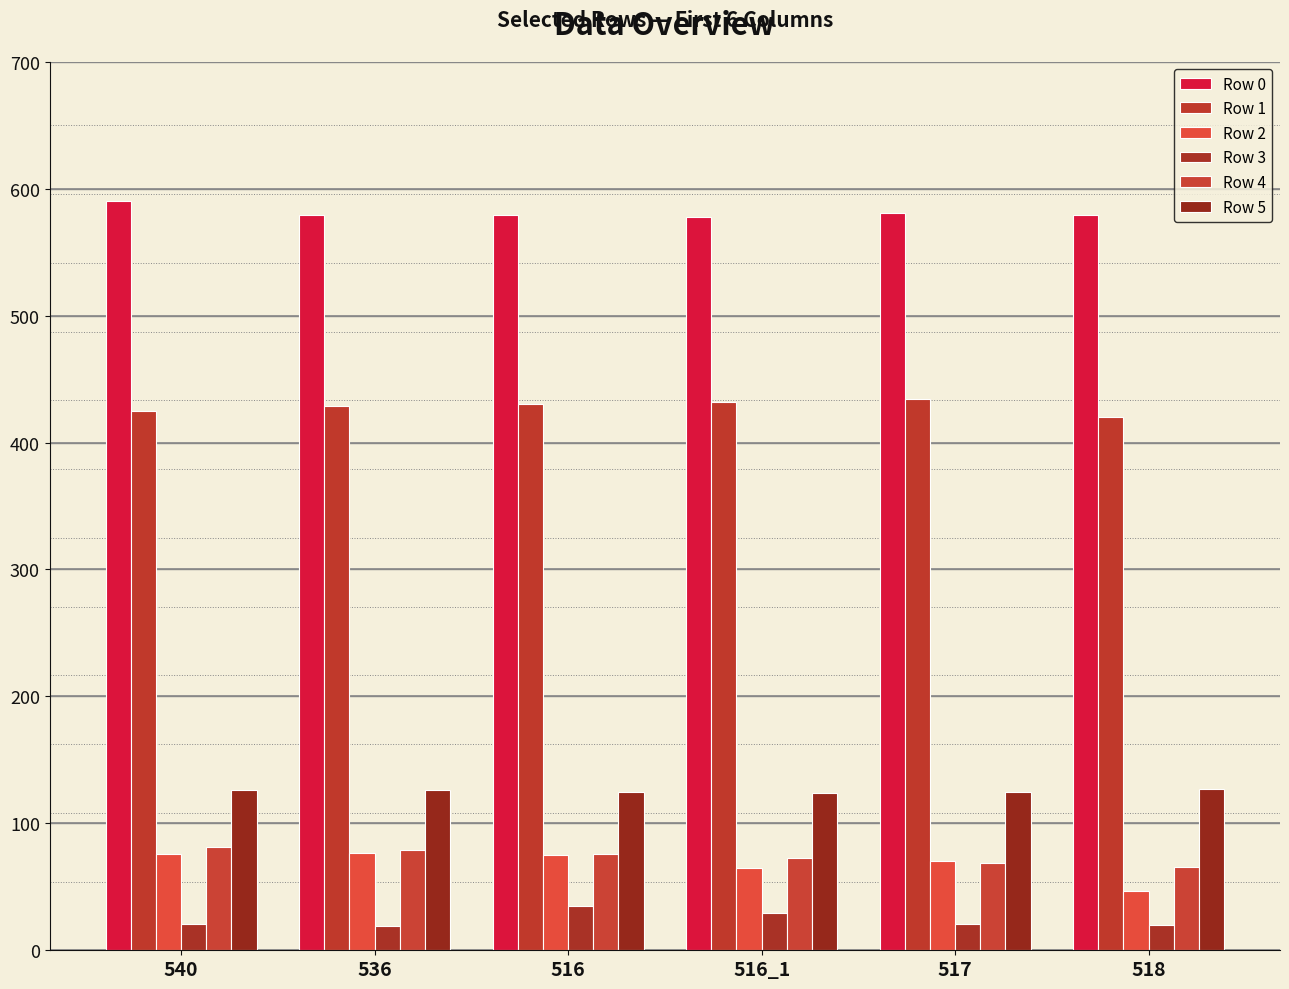

What is the total value across all series at 536?

1309